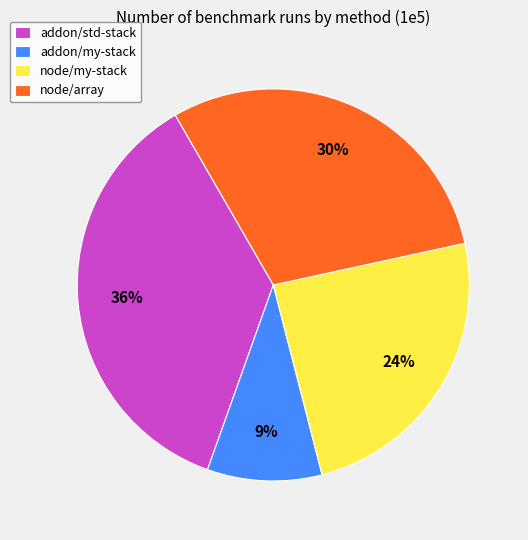

To the nearest percent, what is the difference between the addon/my-stack and node/my-stack slice percentages?

15%